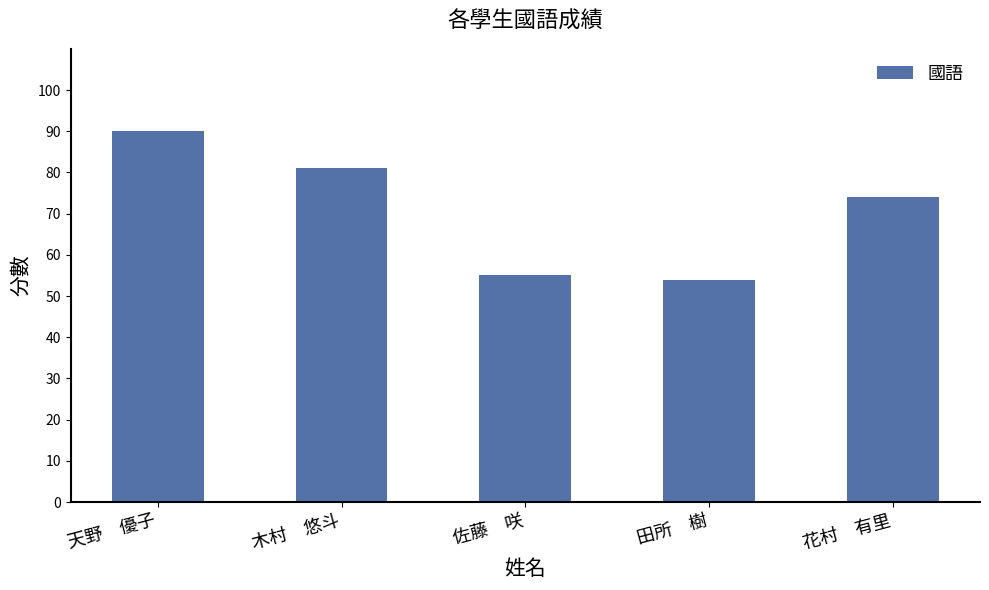

Between 花村　有里 and 天野　優子, which is larger?

天野　優子